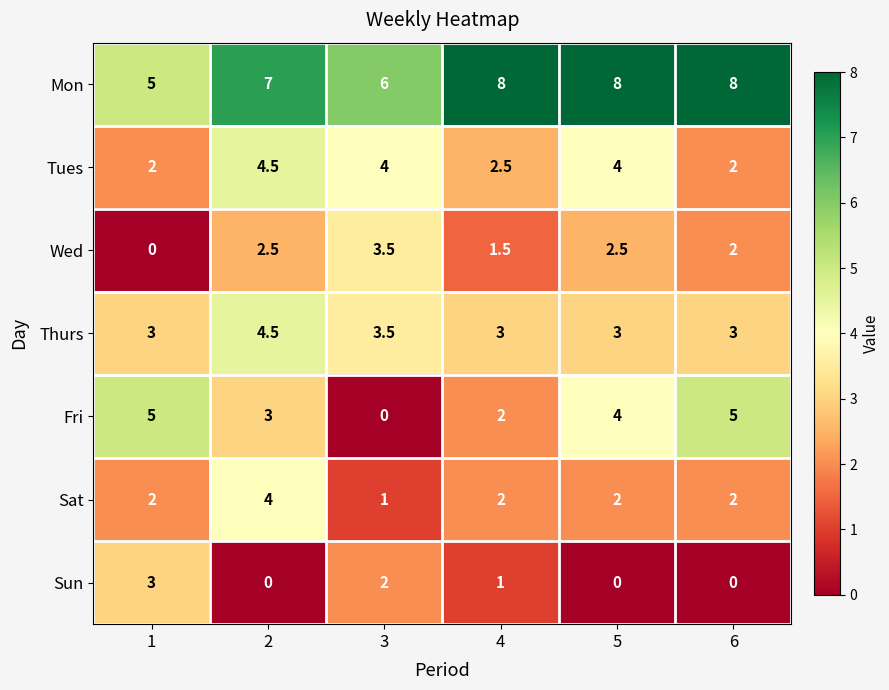

Which series has the largest total across all categories?

Mon